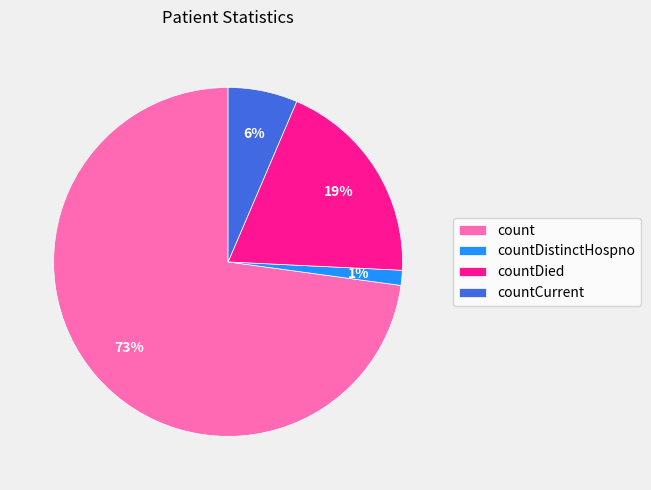

Rank the categories by value from lowest to highest.

countDistinctHospno, countCurrent, countDied, count